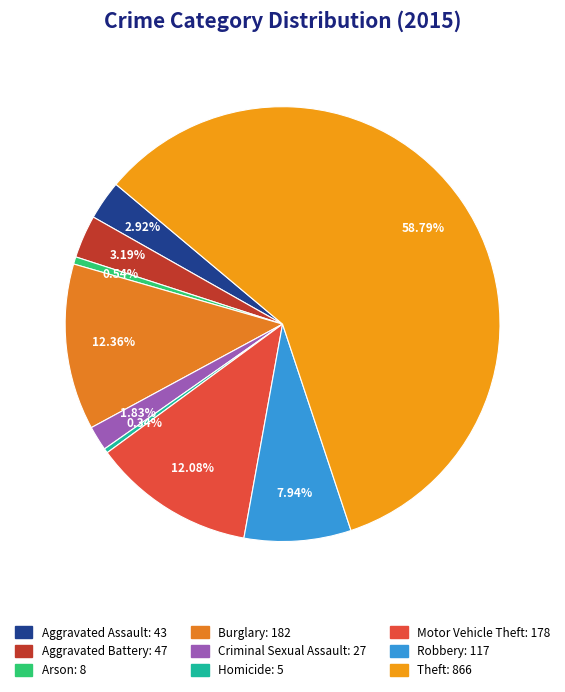

To the nearest percent, what percentage of the pie is Aggravated Assault?

3%